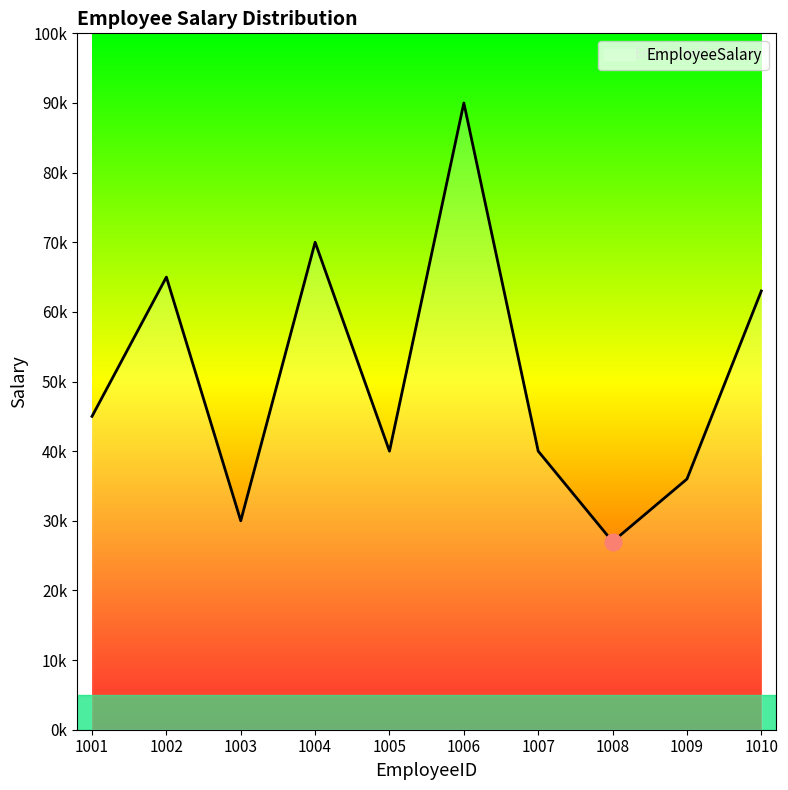

What is the difference between the second highest and minimum values?

43000